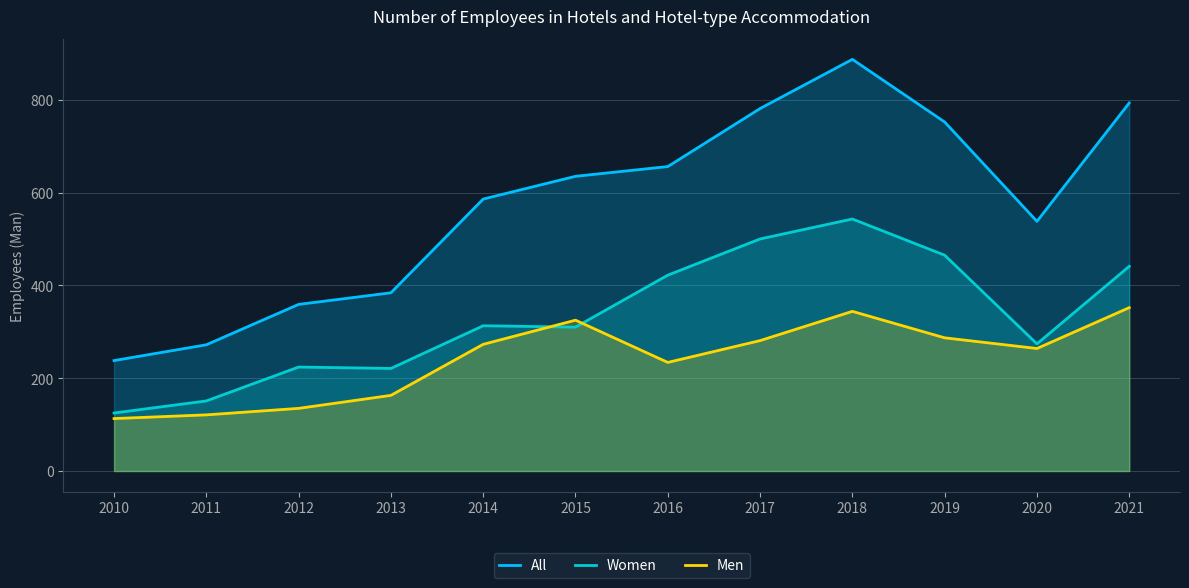

How many lines are shown in the chart?

3